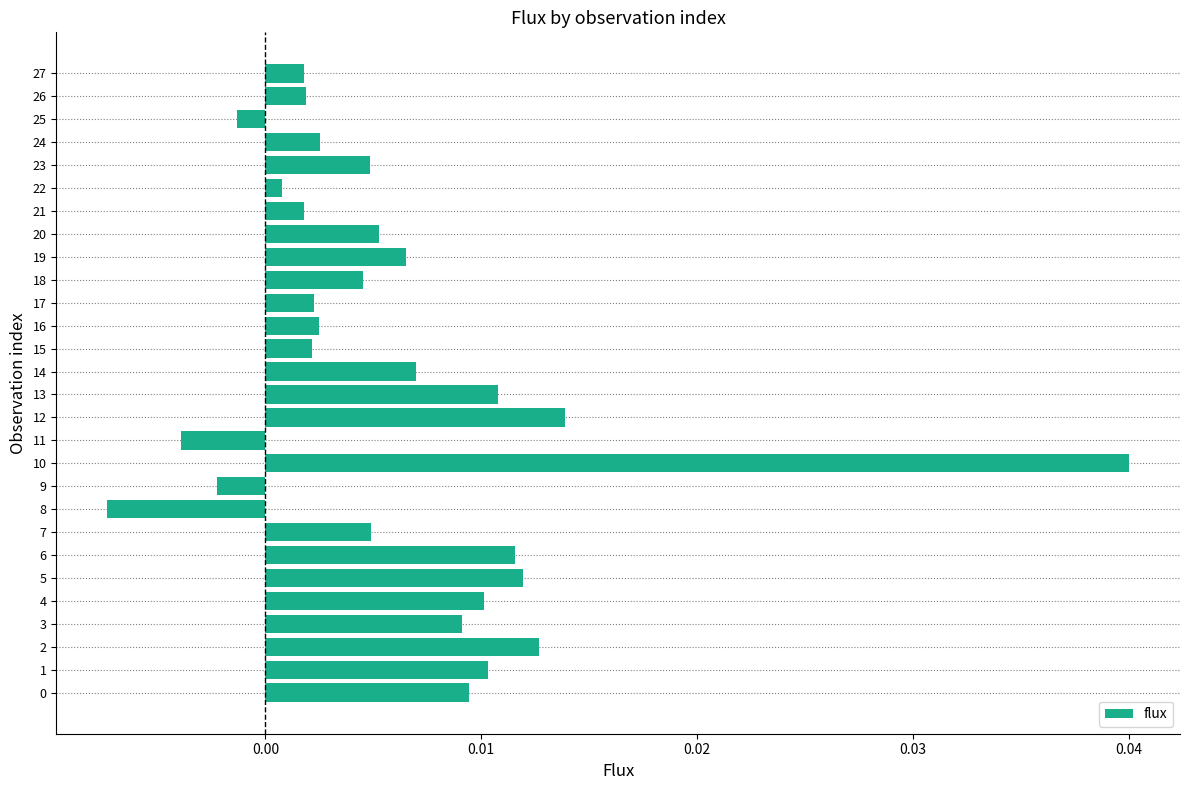

Which has a higher value, 25 or 11?

25